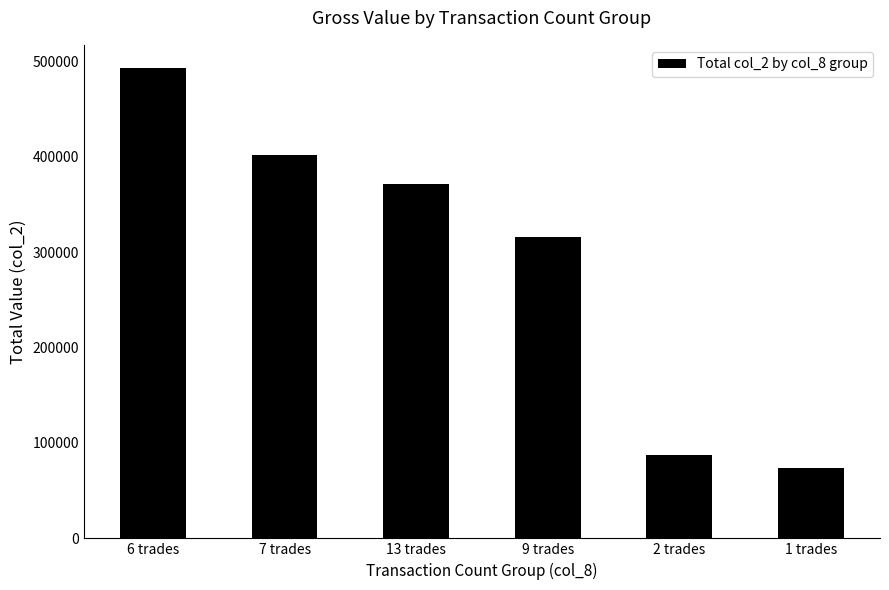

Where does the data first go above 371950?

6 trades